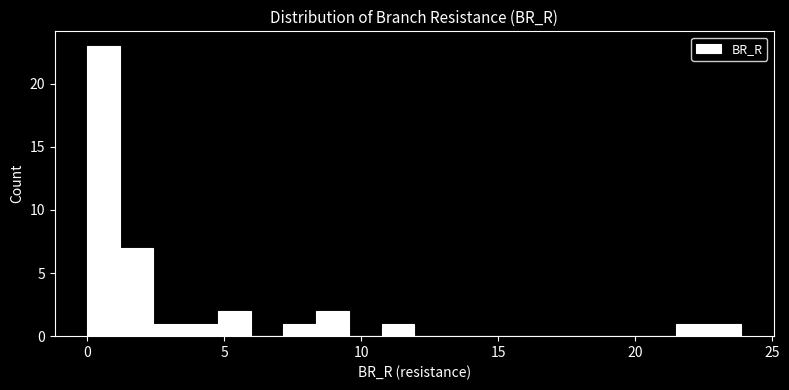

Around what value on the x-axis is the tallest bar? Give the approximate position of its centre, as read against the axis.

0.5